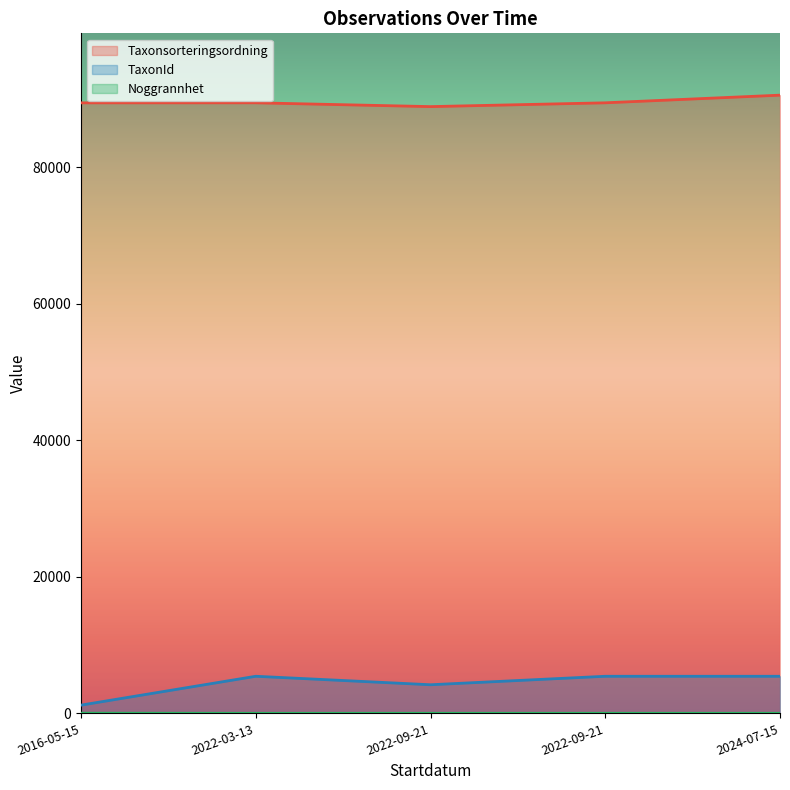

Which category has the highest value in the Taxonsorteringsordning series?

2024-07-15